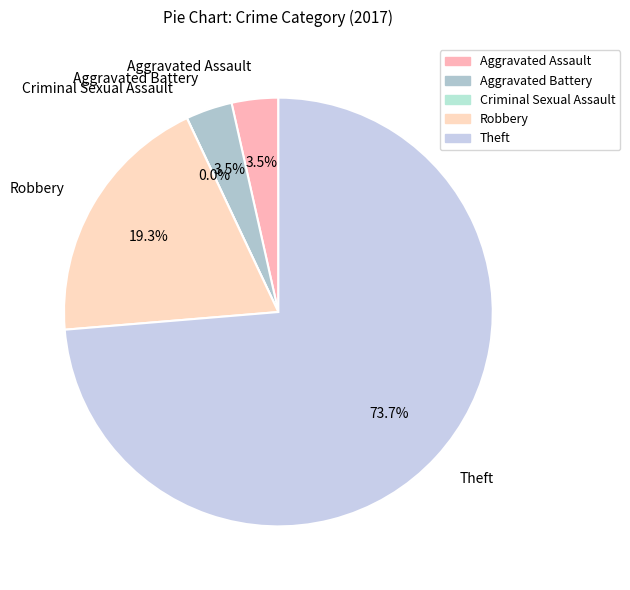

Count the number of slices in the pie.

5